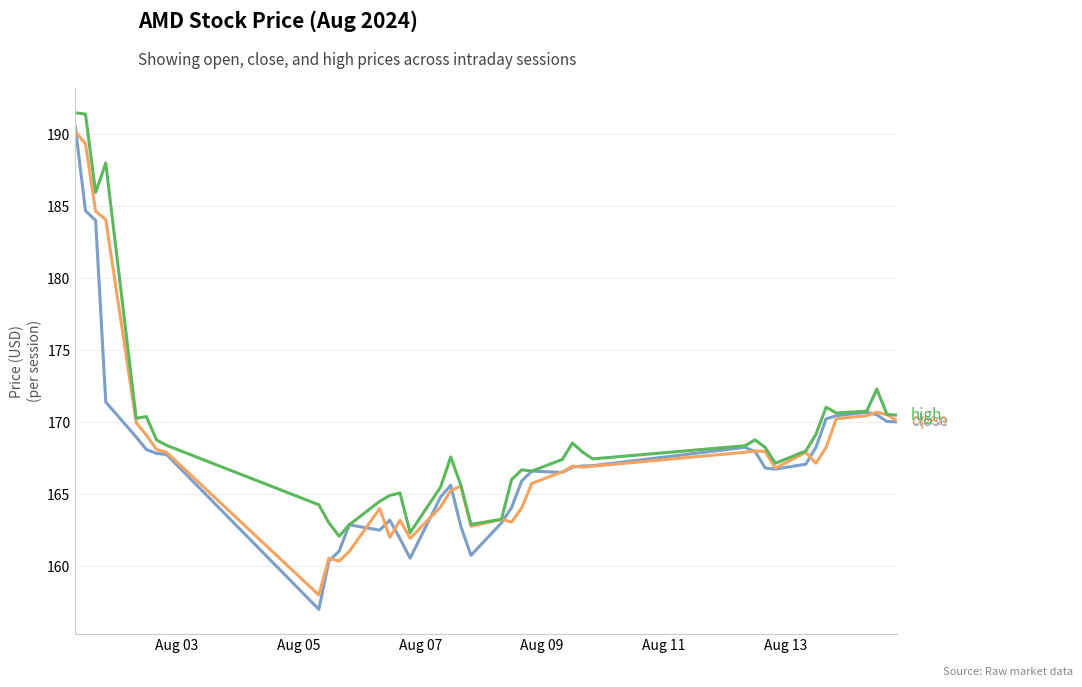

What is the greatest value displayed?

191.5